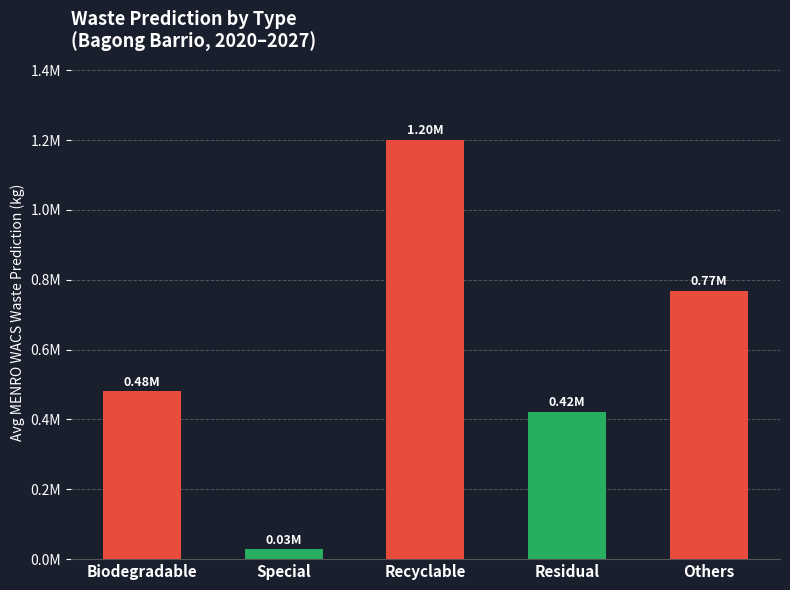

Does the chart contain any negative values?

No